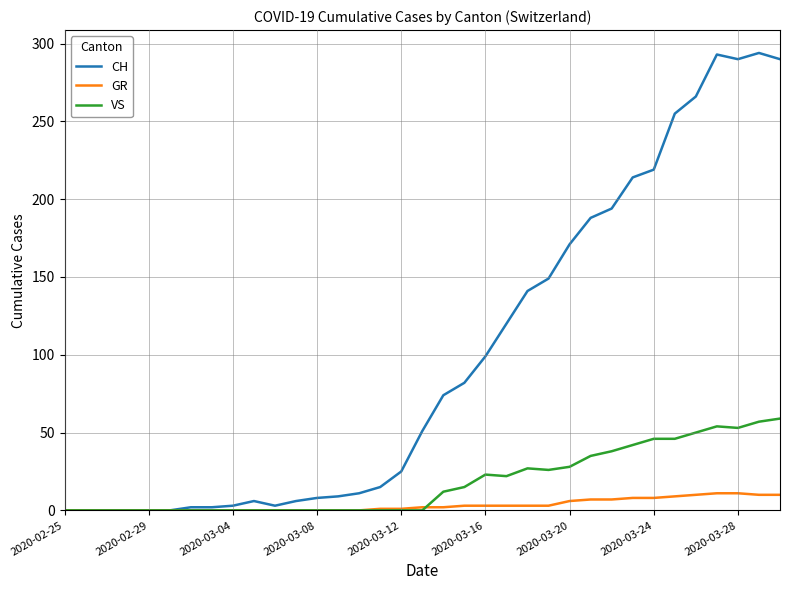

Which series has the largest total across all categories?

CH